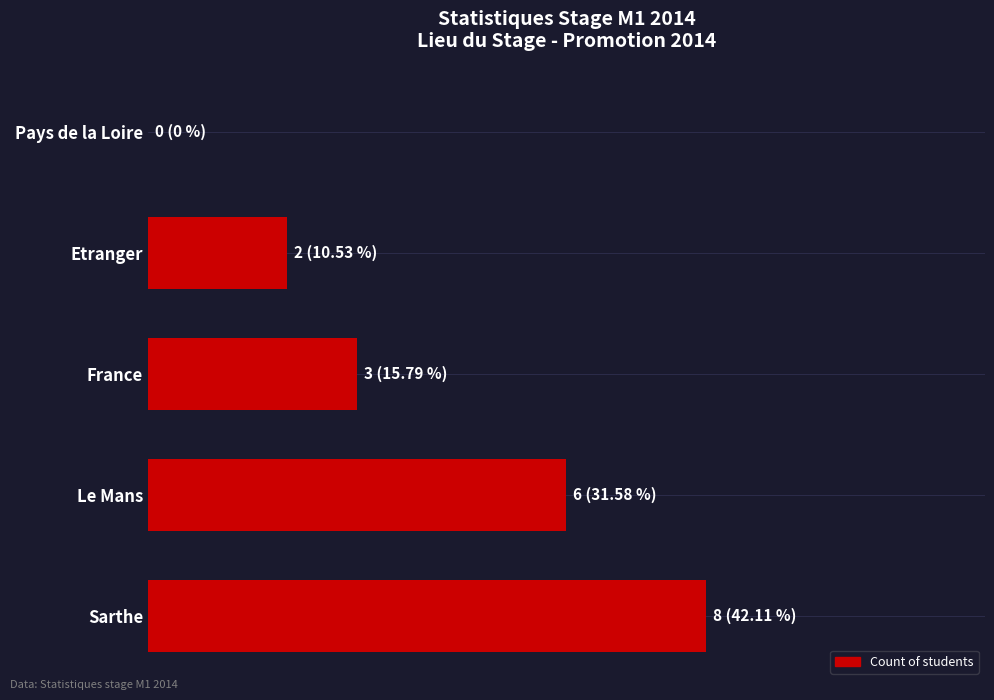

Are the bars horizontal?

Yes